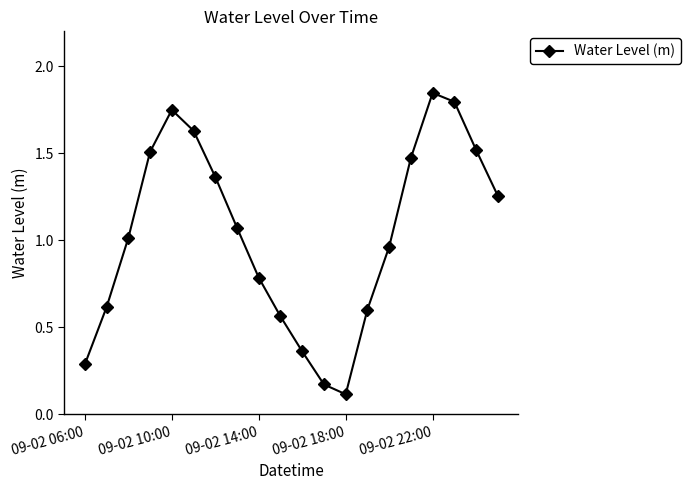

How many points are higher than both their immediate neighbors (excluding endpoints)?

2